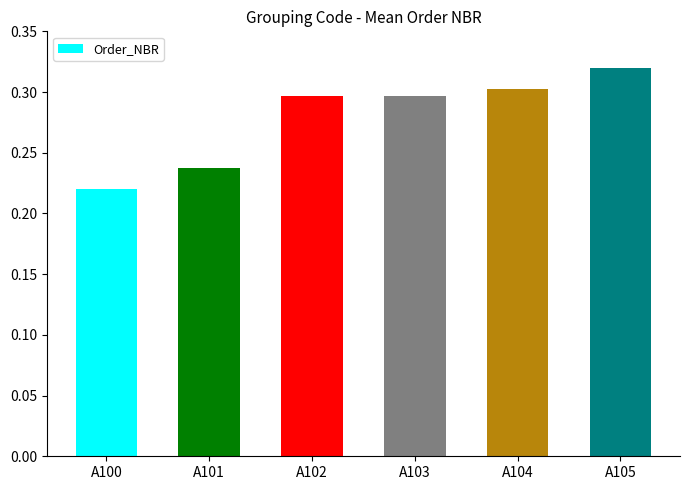

How many bars are there in total?

6